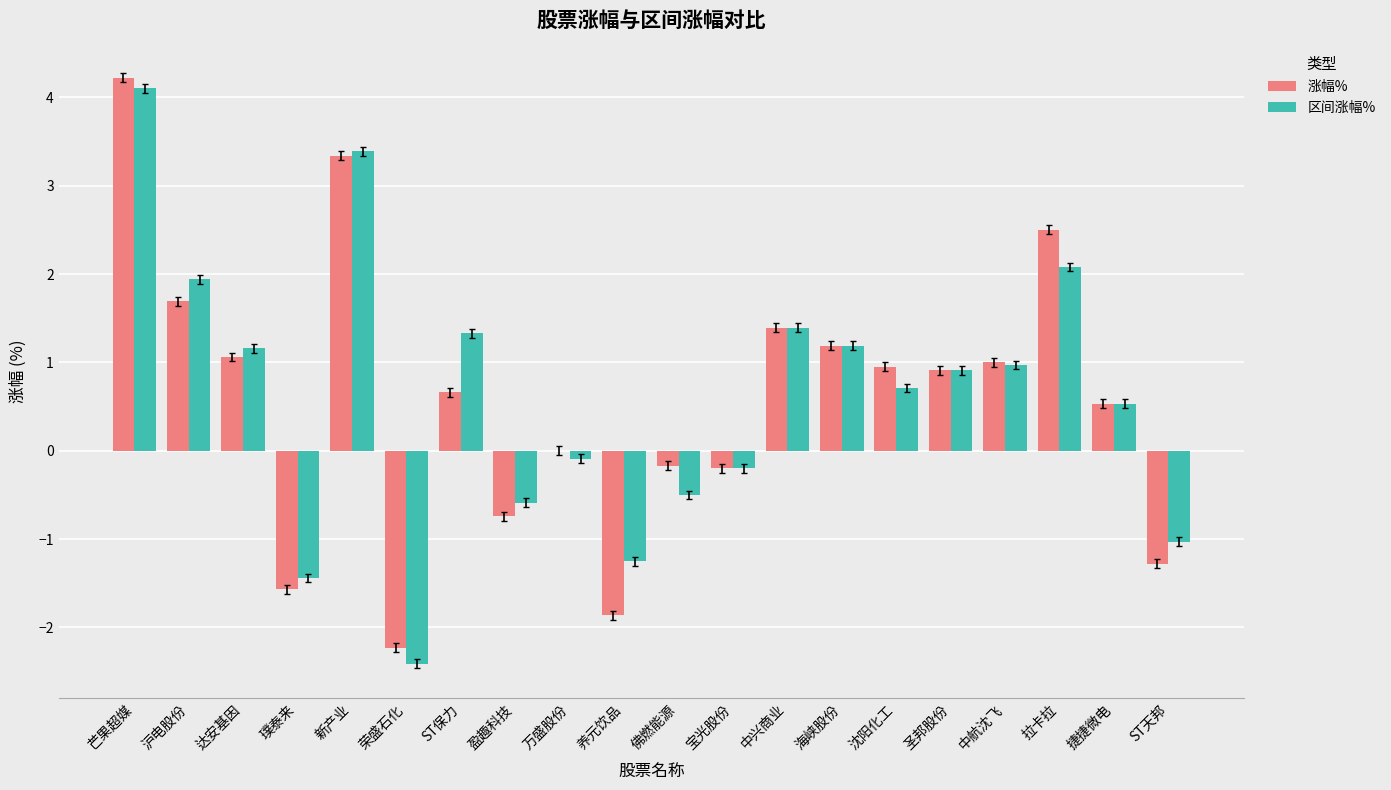

How many values in the 区间涨幅% series exceed 0?

12